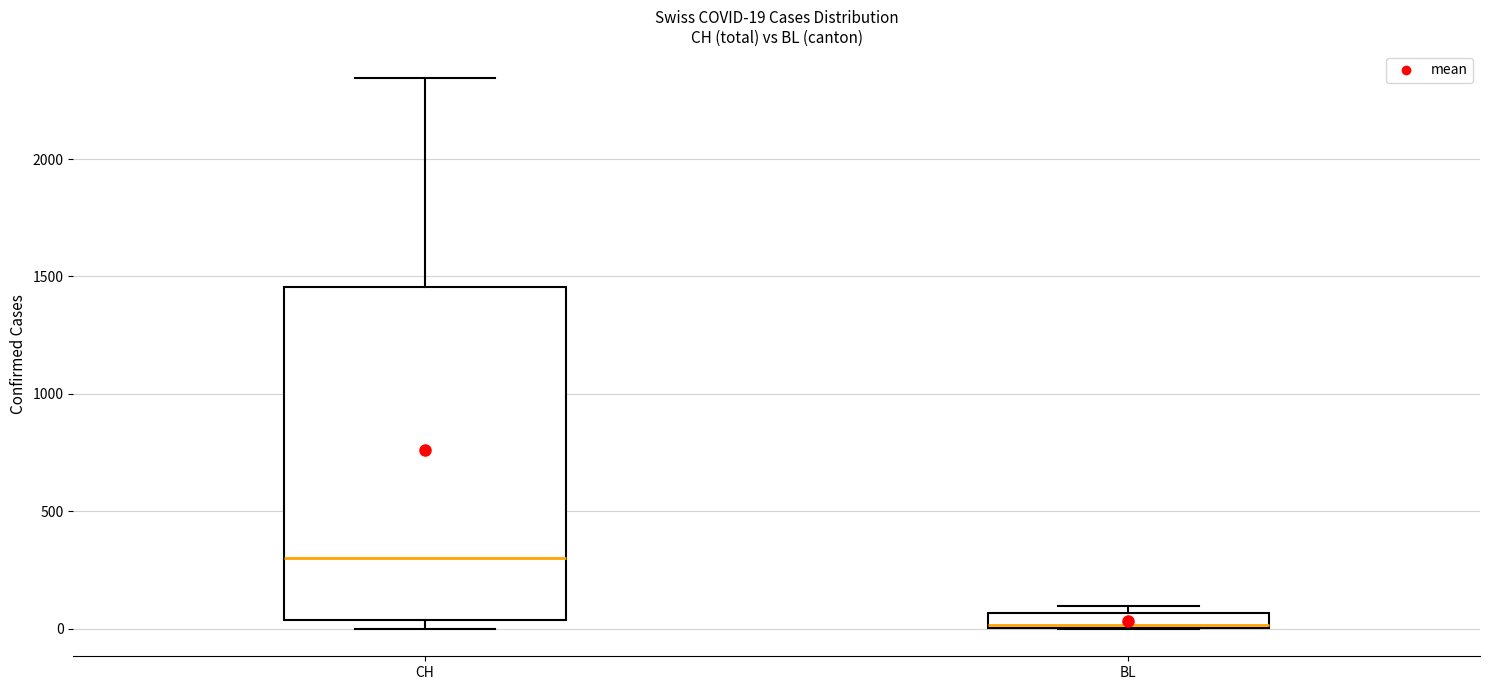

Comparing the boxes themselves (not the whiskers), which one is the tallest?

CH